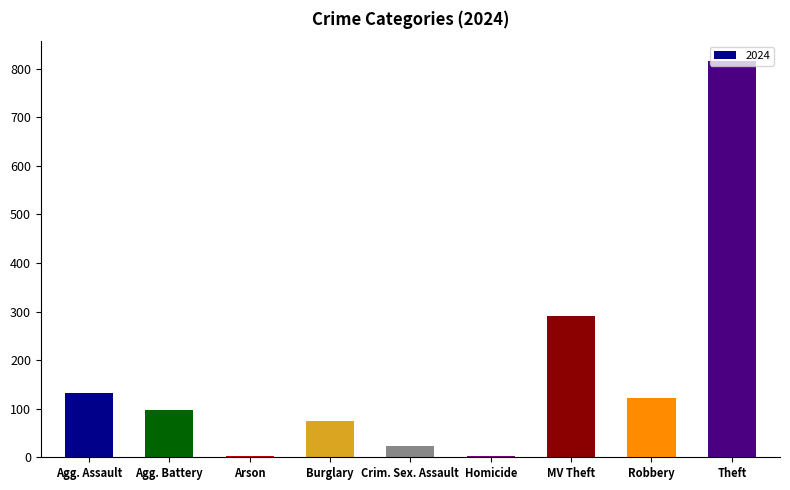

Approximately how many times larger is the value at Agg. Battery compared to Agg. Assault?

0.7